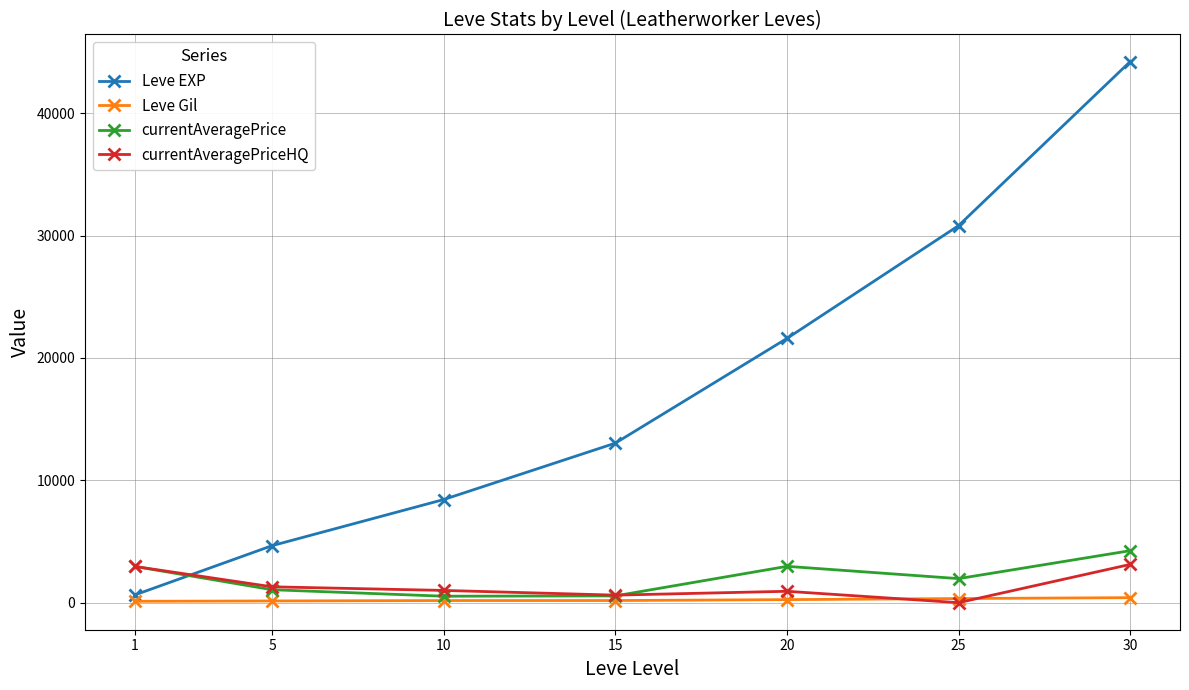

What is the value of the currentAveragePrice point at the 7th from the left?

4249.8